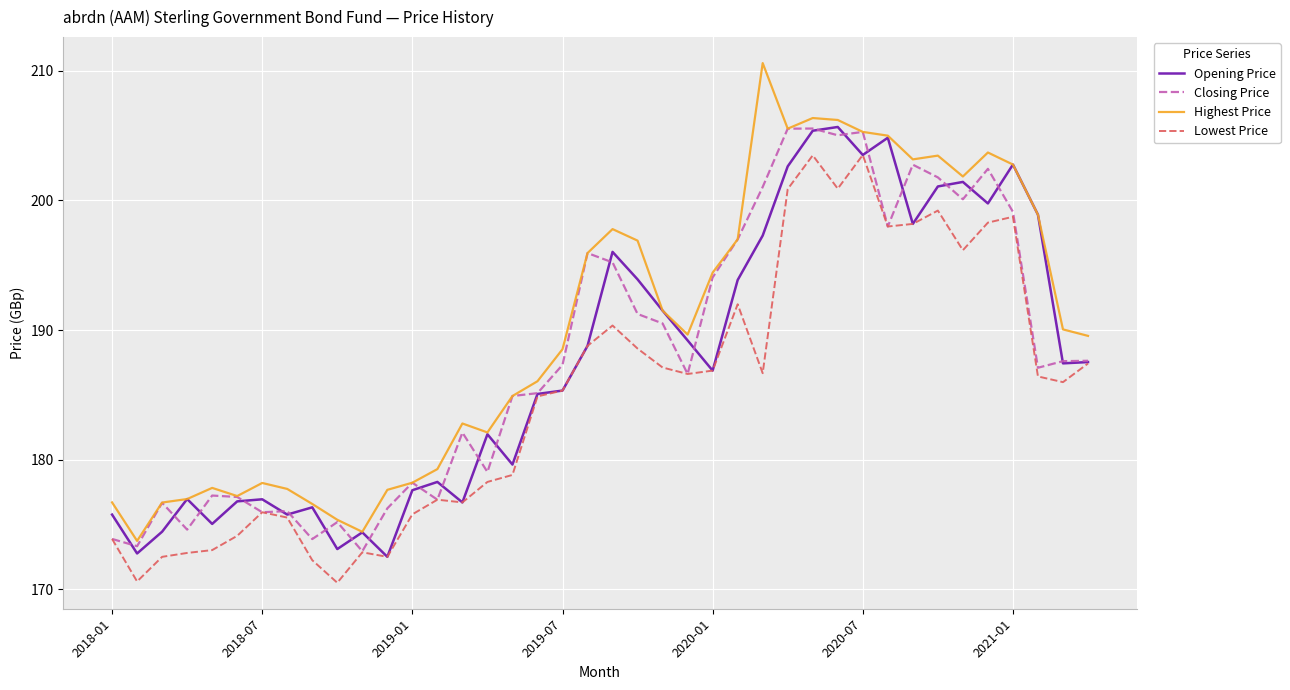

What is the minimum value for Highest Price?

173.7